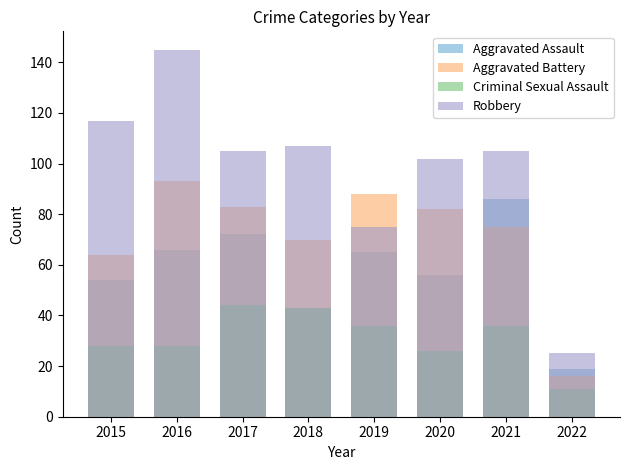

How many bars are there in each group?

4